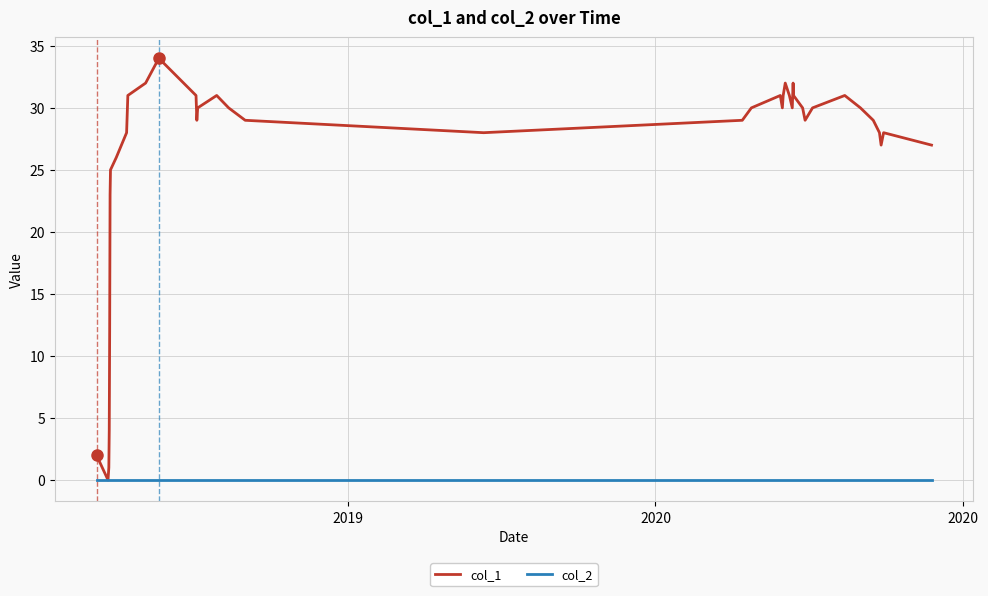

Which series has the largest total across all categories?

col_1